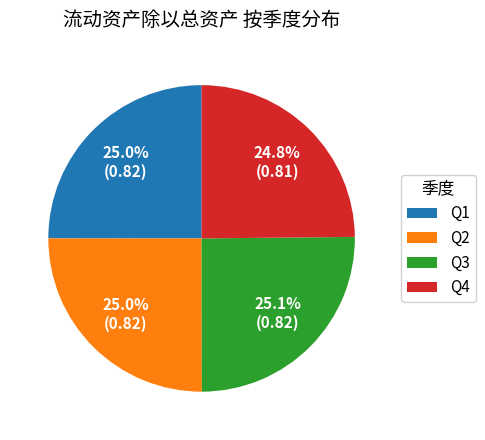

How many segments does this pie chart have?

4